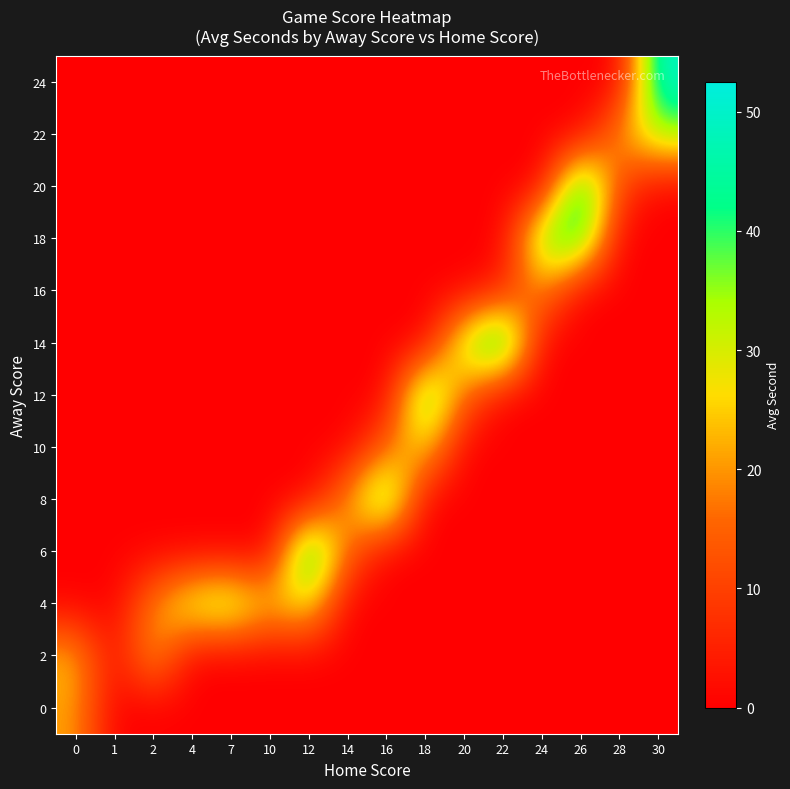

Between 20 and 26, which is larger?

20